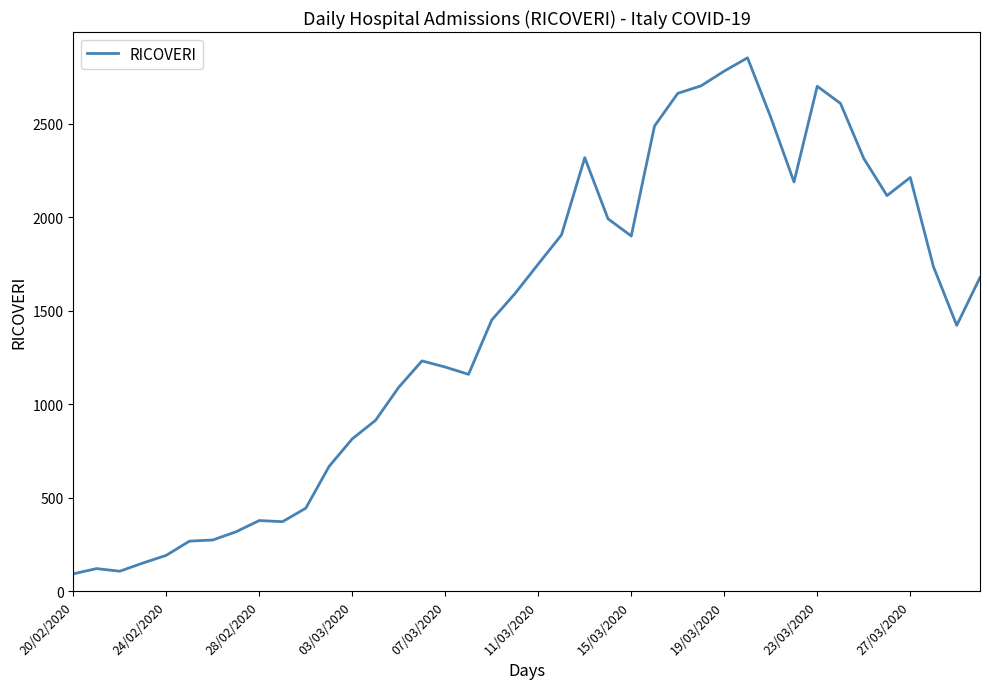

What is the smallest value displayed?

92